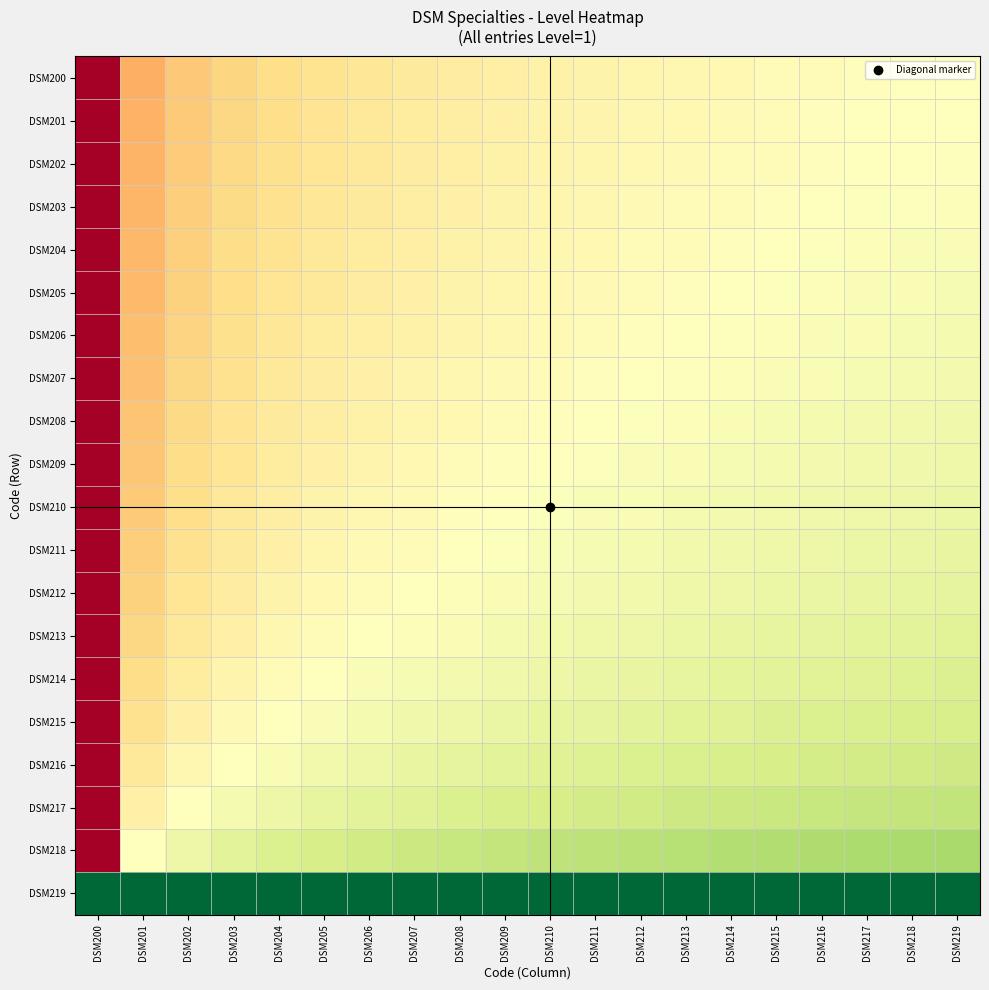

What is the difference between the highest and lowest values at DSM213?

0.5